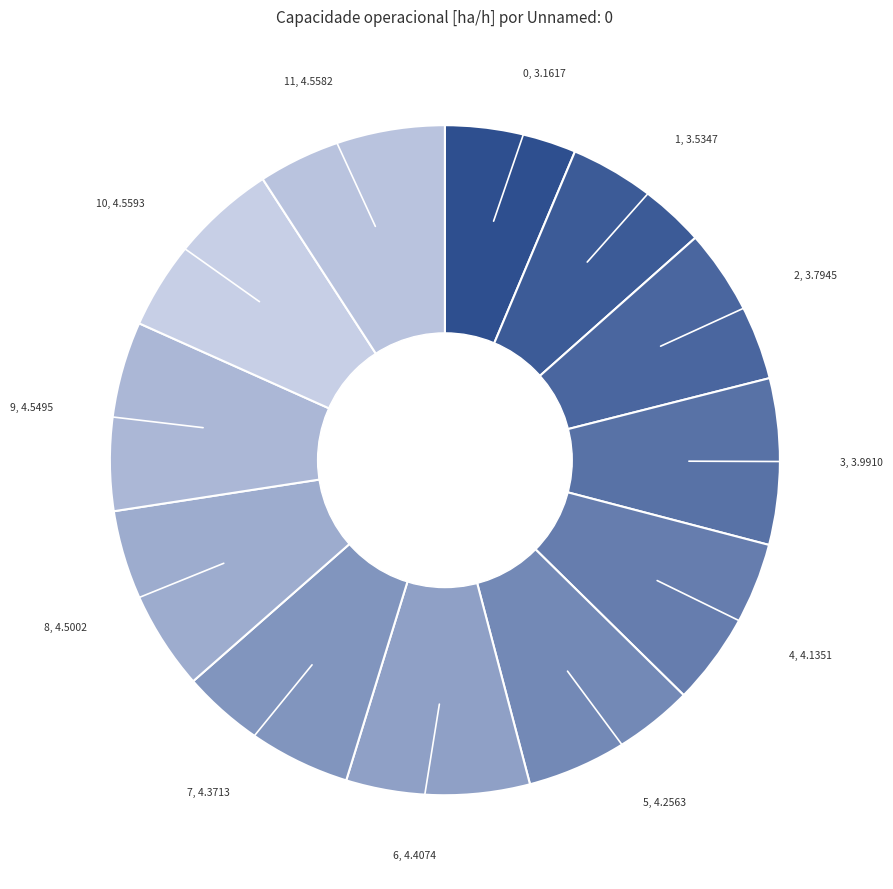

How many slices are in this pie chart?

12